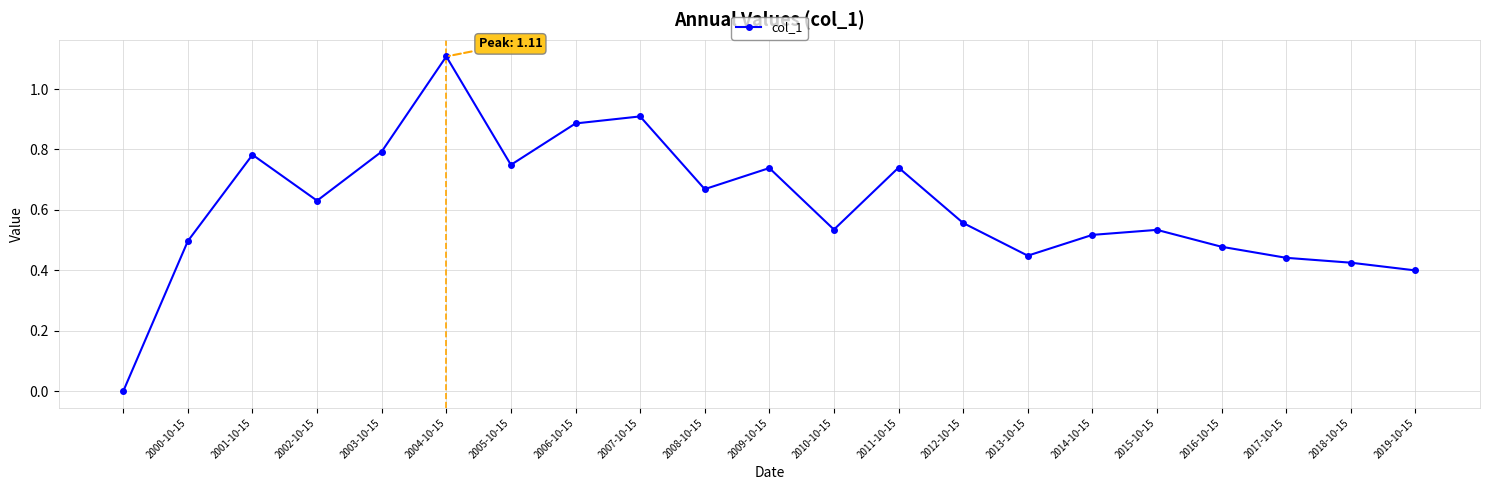

What is the sum of all values?

12.8